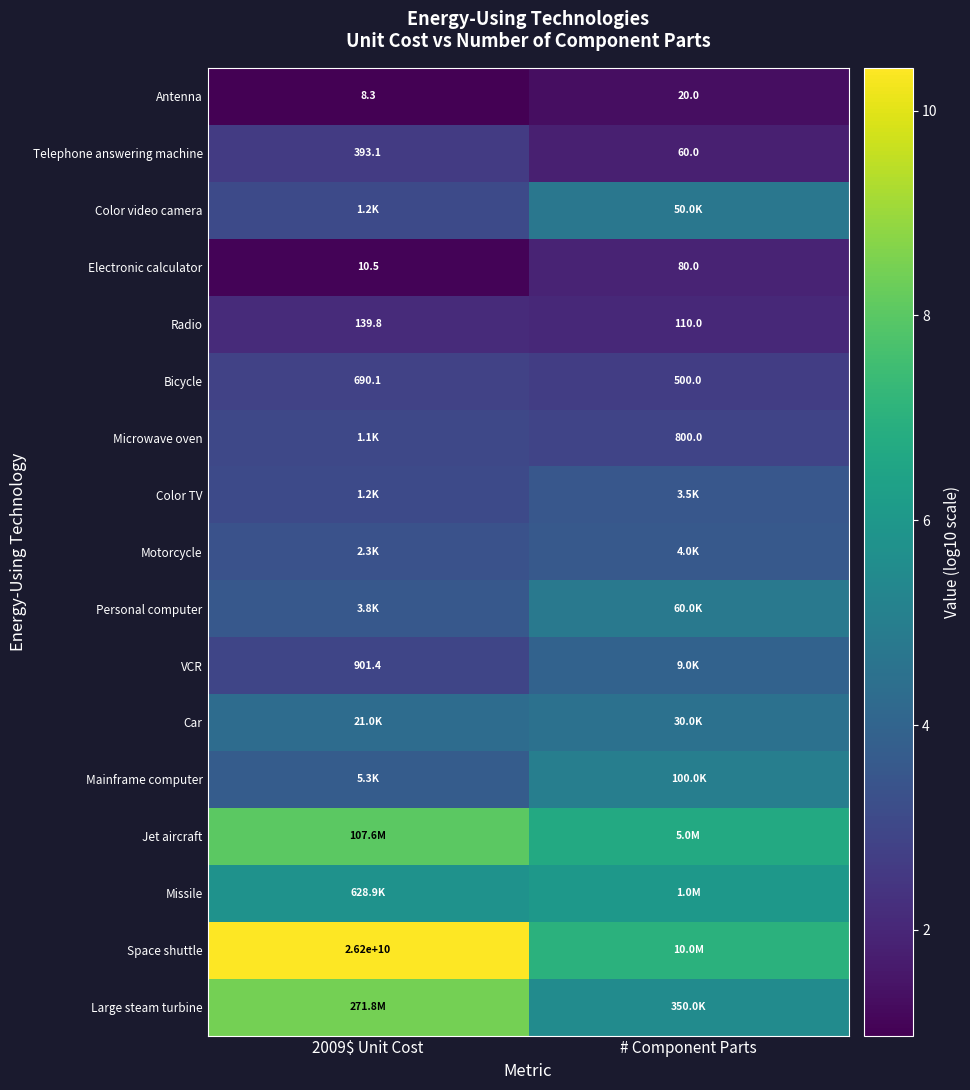

At which label is Bicycle closest to 595?

# Component Parts